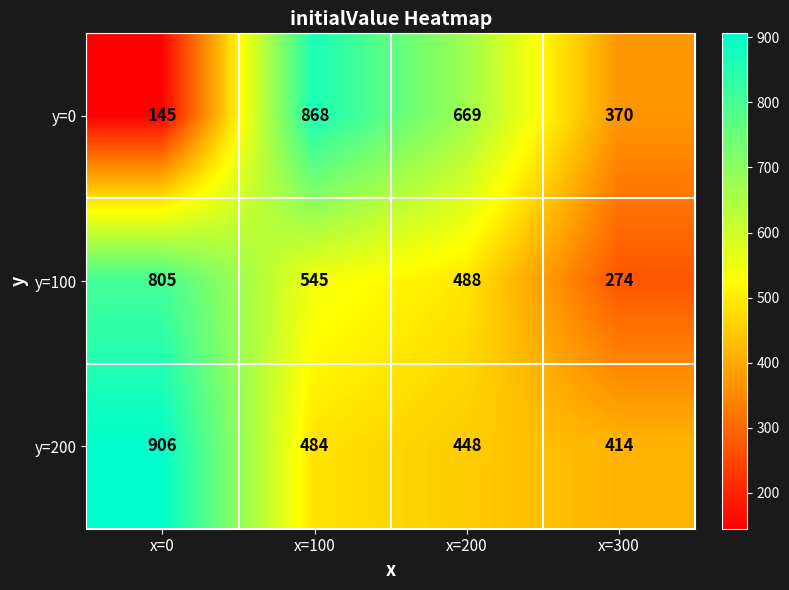

What is the average value of the y=0 series?

513